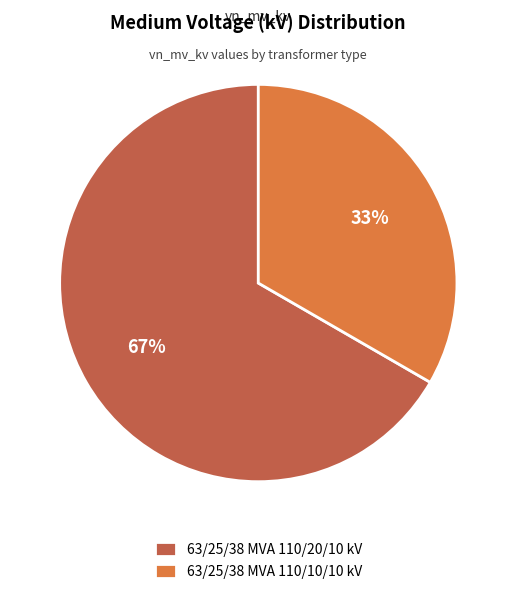

Which category has the smallest portion of the pie?

63/25/38 MVA 110/10/10 kV